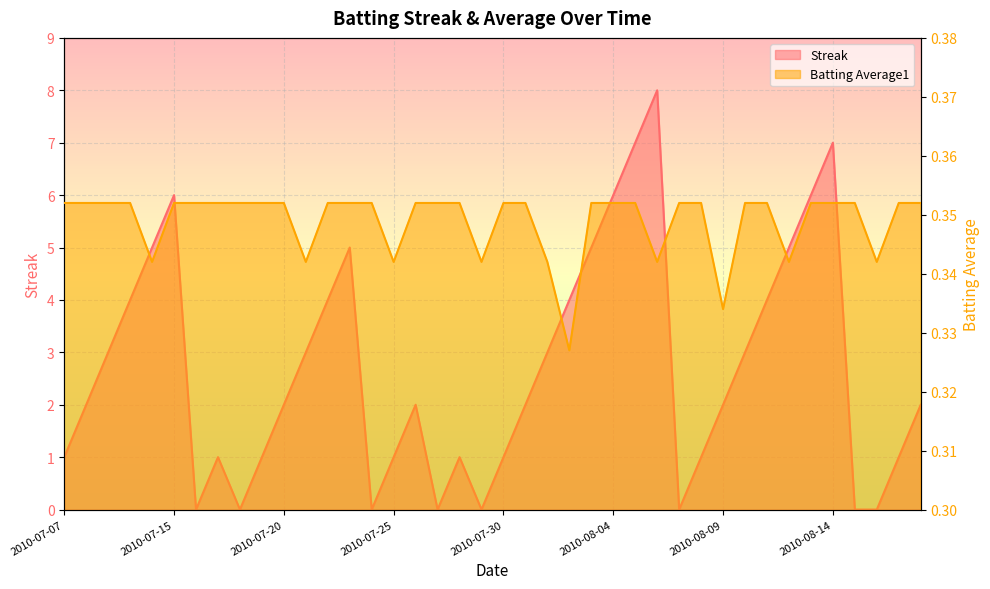

Reading right to left, what are all the values shown in this chart?

Streak: 2.0	1.0	0.0	0.0	7.0	6.0	5.0	4.0	3.0	2.0	1.0	0.0	8.0	7.0	6.0	5.0	4.0	3.0	2.0	1.0	0.0	1.0	0.0	2.0	1.0	0.0	5.0	4.0	3.0	2.0	1.0	0.0	1.0	0.0	6.0	5.0	4.0	3.0	2.0	1.0
Batting Average1: 0.4	0.4	0.3	0.4	0.4	0.4	0.3	0.4	0.4	0.3	0.4	0.4	0.3	0.4	0.4	0.4	0.3	0.3	0.4	0.4	0.3	0.4	0.4	0.4	0.3	0.4	0.4	0.4	0.3	0.4	0.4	0.4	0.4	0.4	0.4	0.3	0.4	0.4	0.4	0.4